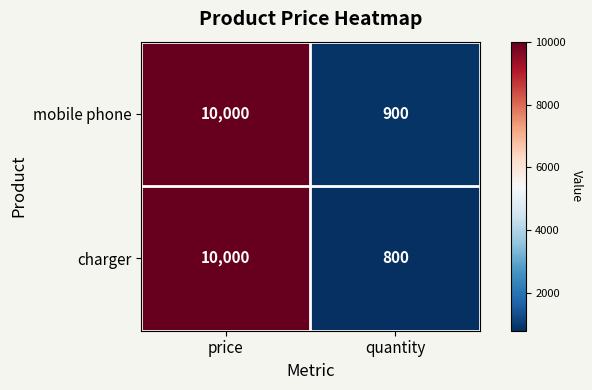

Between price and quantity, which series saw the biggest shift?

charger